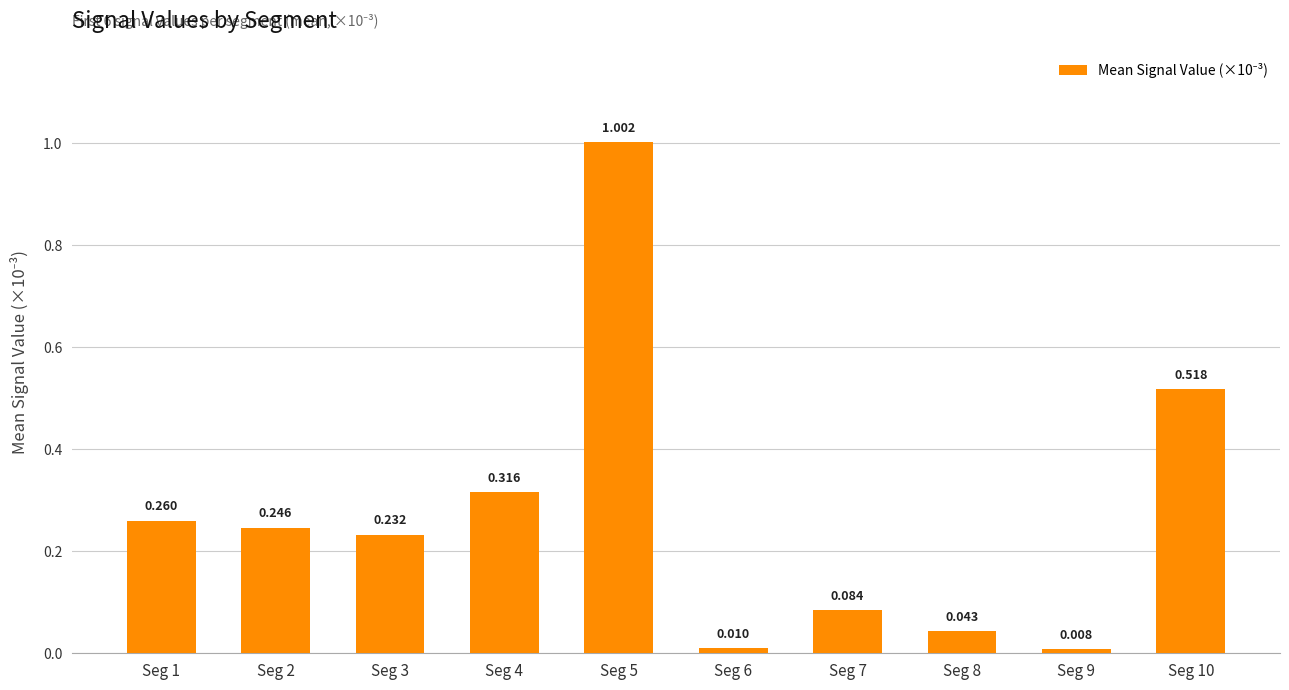

How many bars are there in total?

10